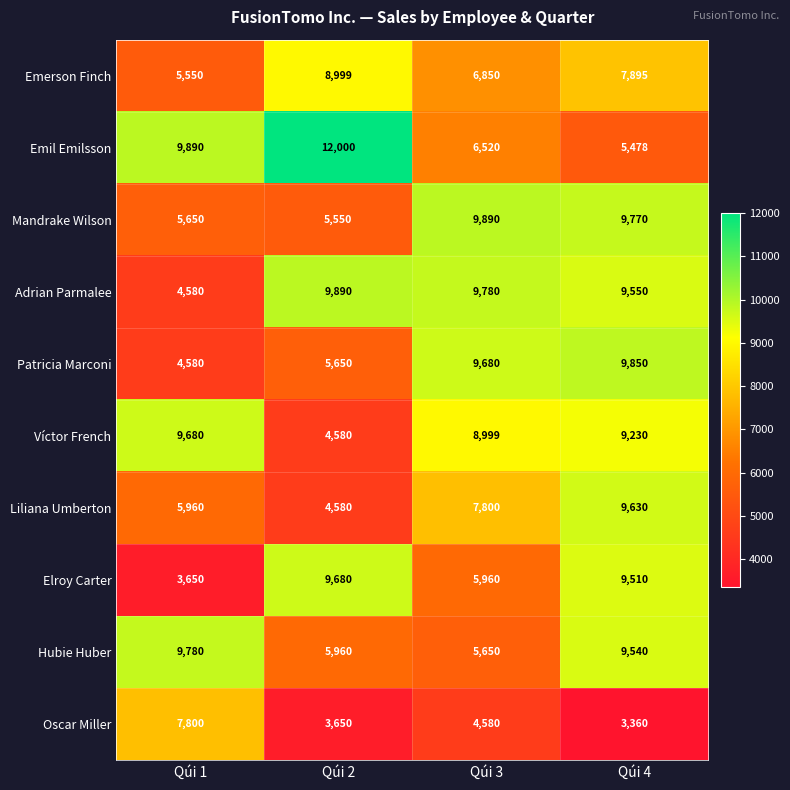

What is the difference between the Oscar Miller values at Qúi 2 and Qúi 1?

4150